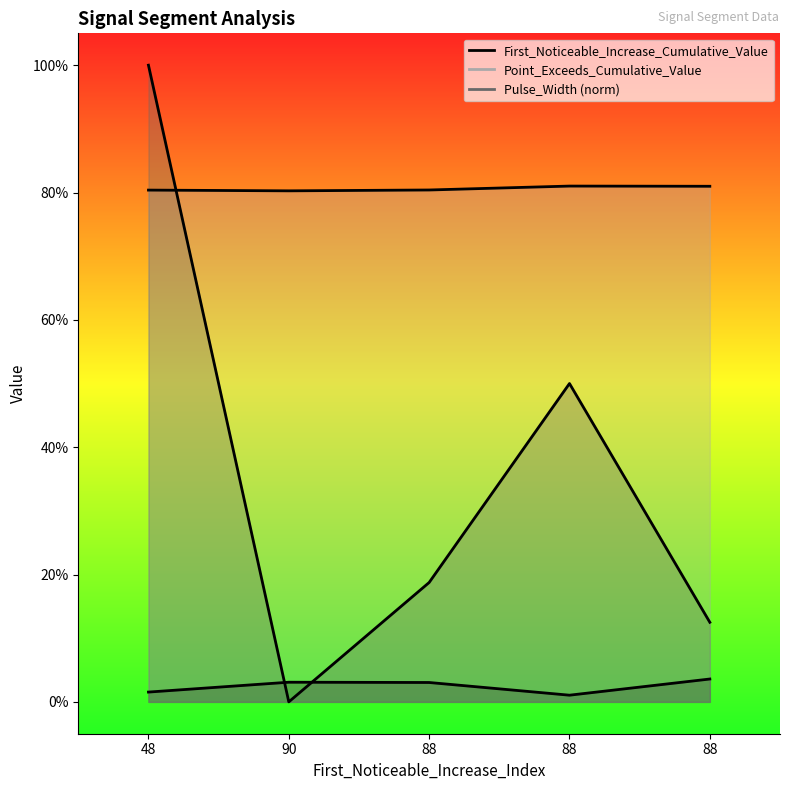

How many lines are shown in the chart?

3